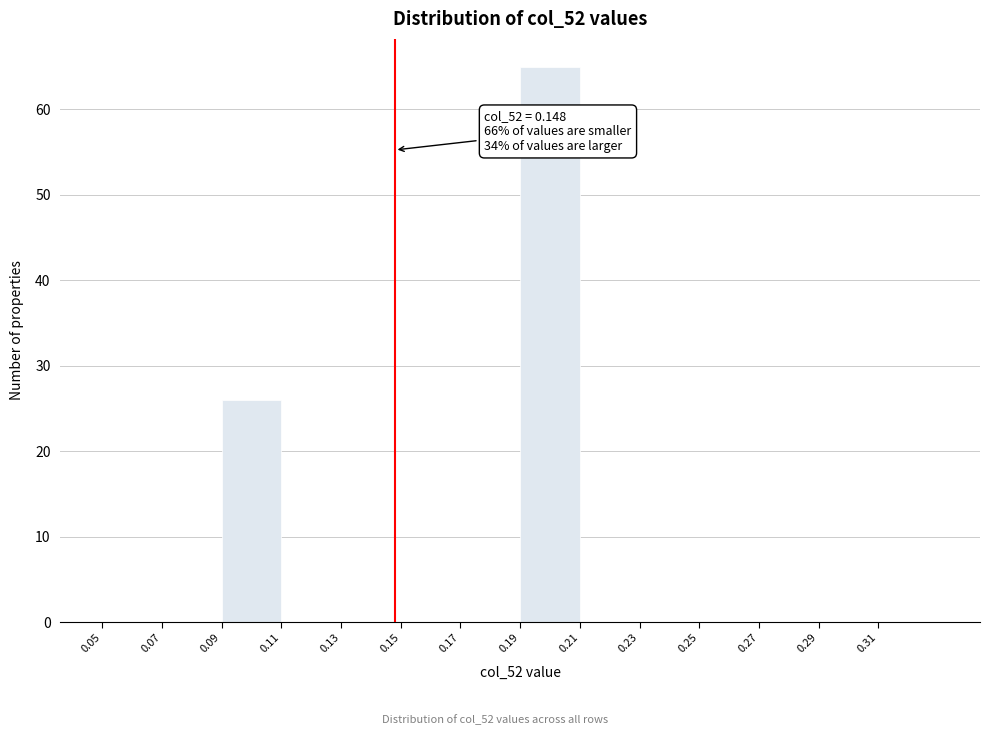

Which range on the x-axis has the tallest bar?

0.19 to 0.21